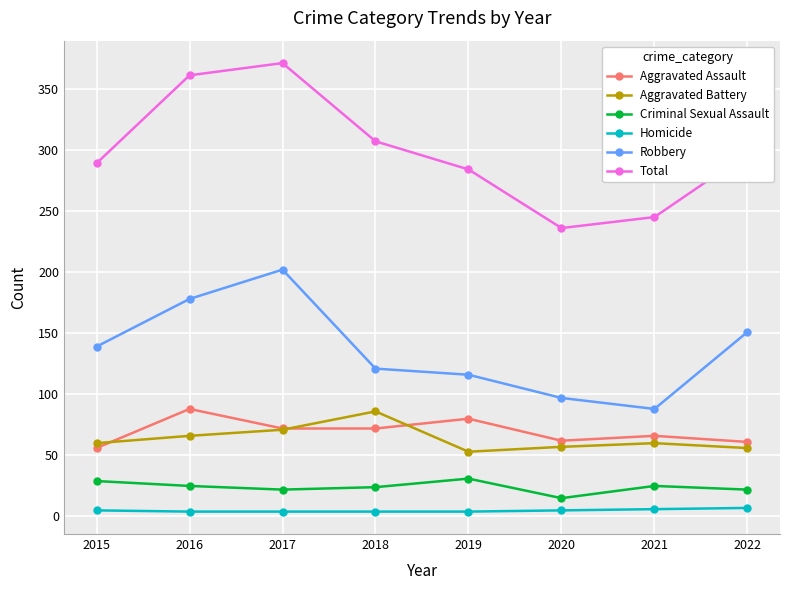

How many categories are shown in the chart?

8